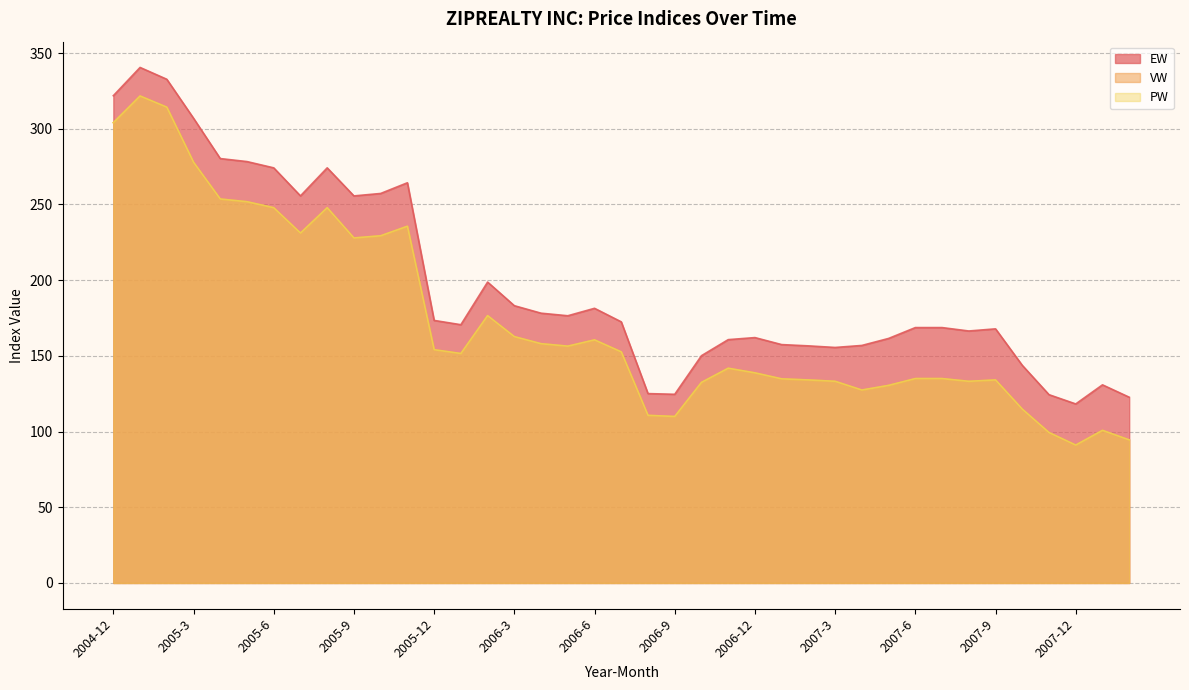

True or false: EW and PW cross at least once.

False